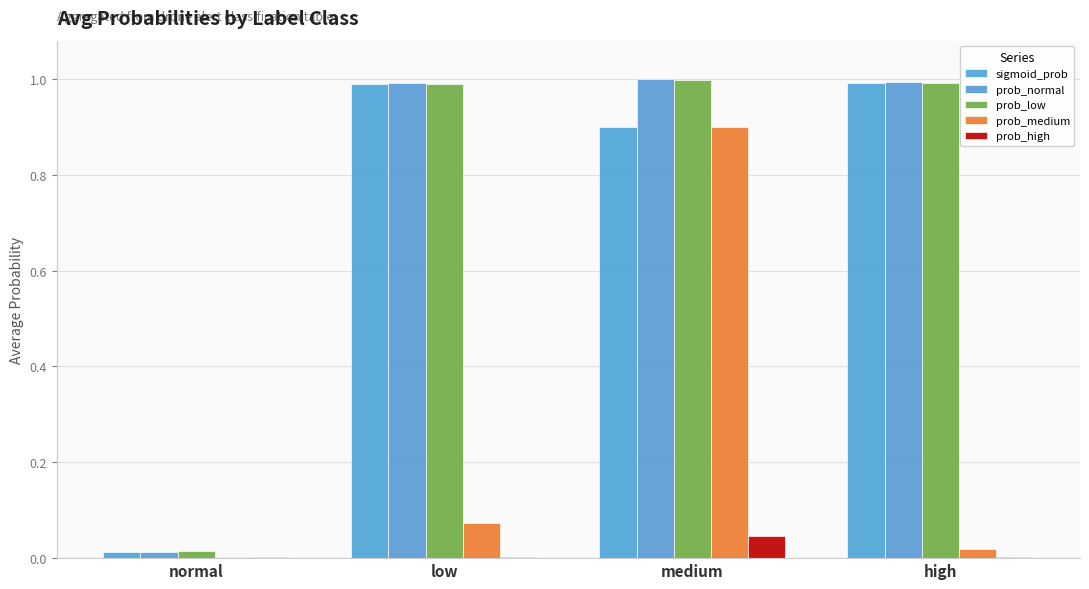

The value of prob_low at high is 1.0. True or false?

True